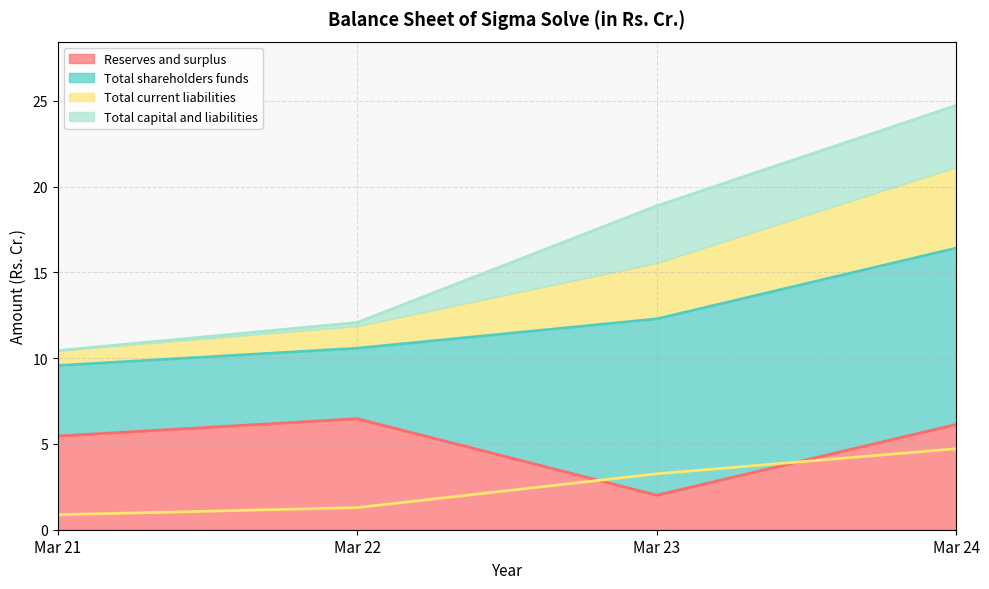

How many lines are shown in the chart?

4